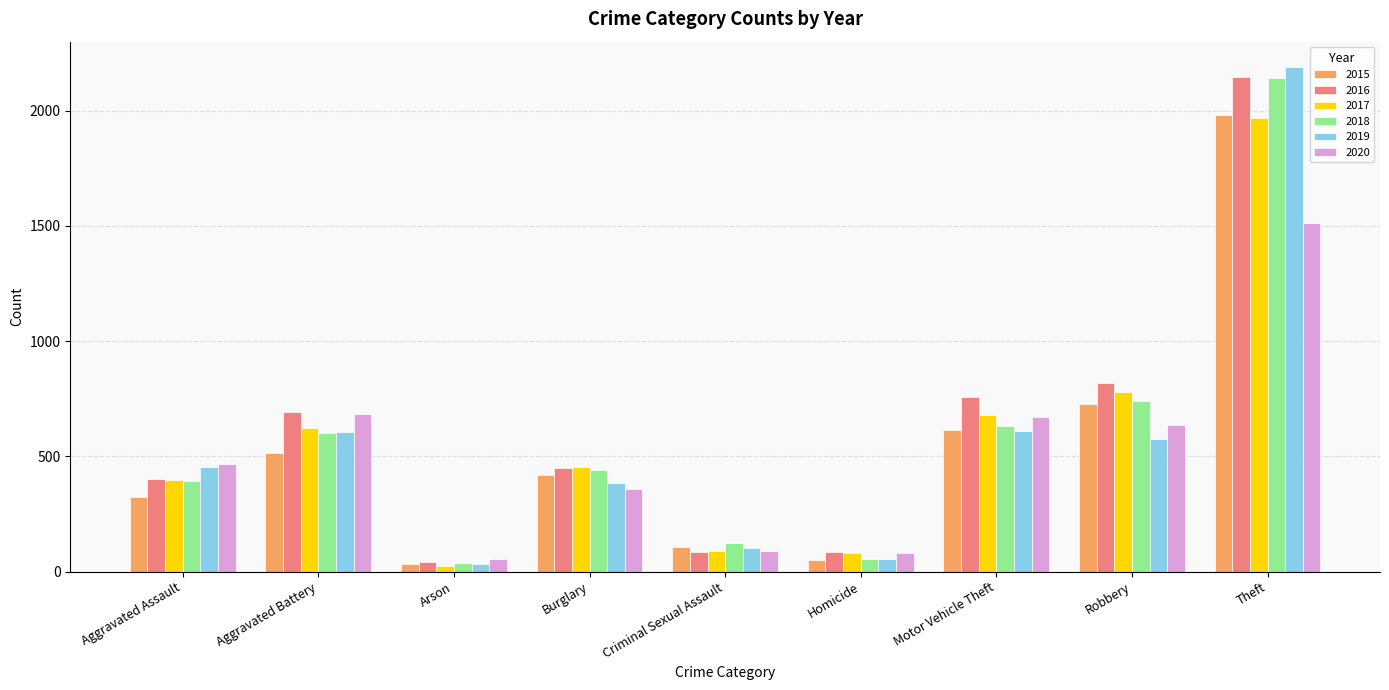

True or false: 2020 has a value of 686 at Aggravated Battery.

True